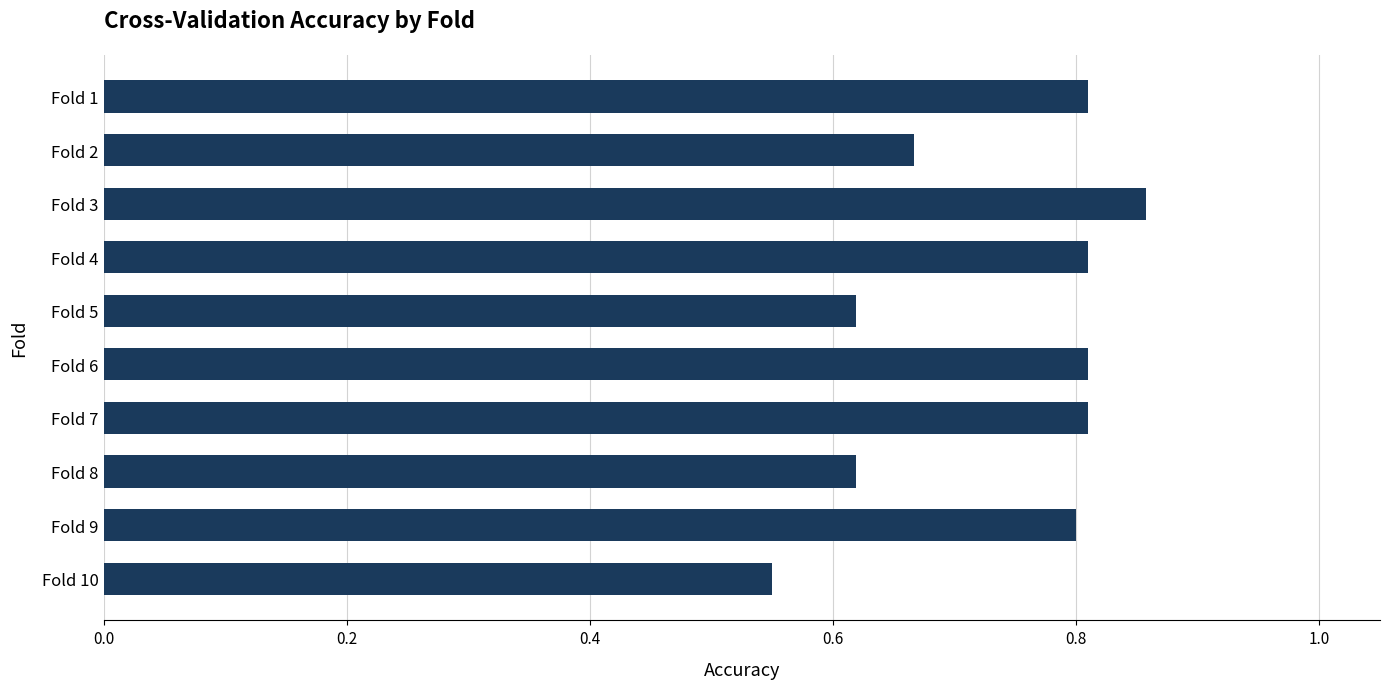

Is it true that the value at Fold 7 is 0.8?

True